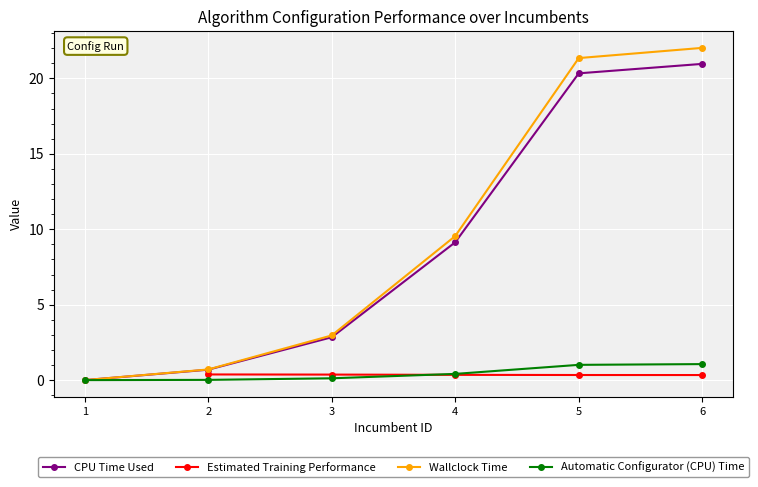

What is the value of the CPU Time Used point at the 6th from the left?

21.0